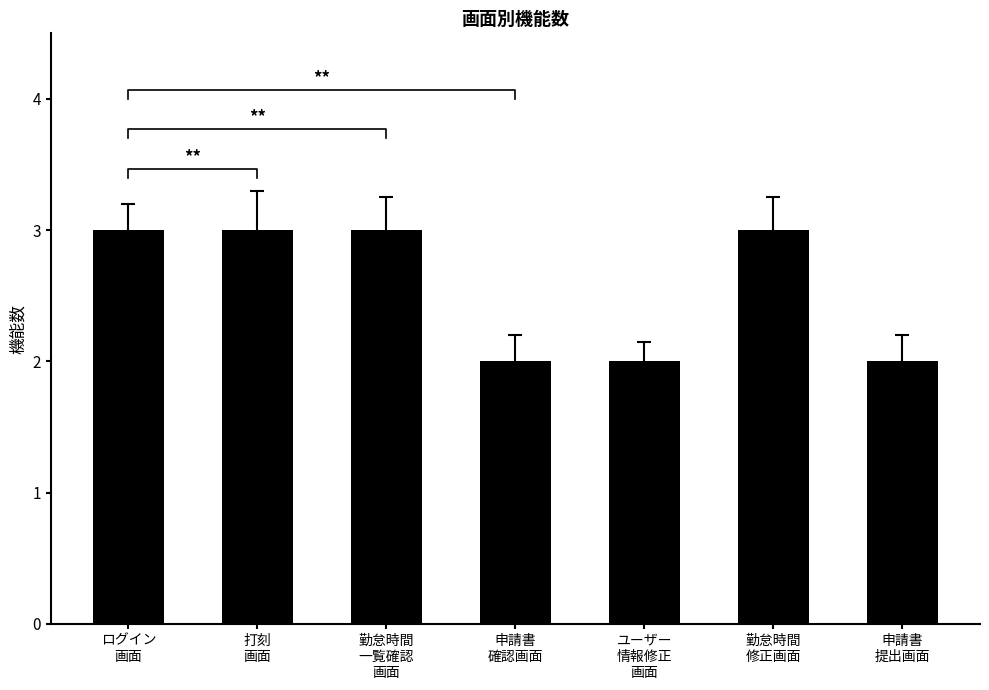

Between ユーザー
情報修正
画面 and 勤怠時間
修正画面, which is larger?

勤怠時間
修正画面